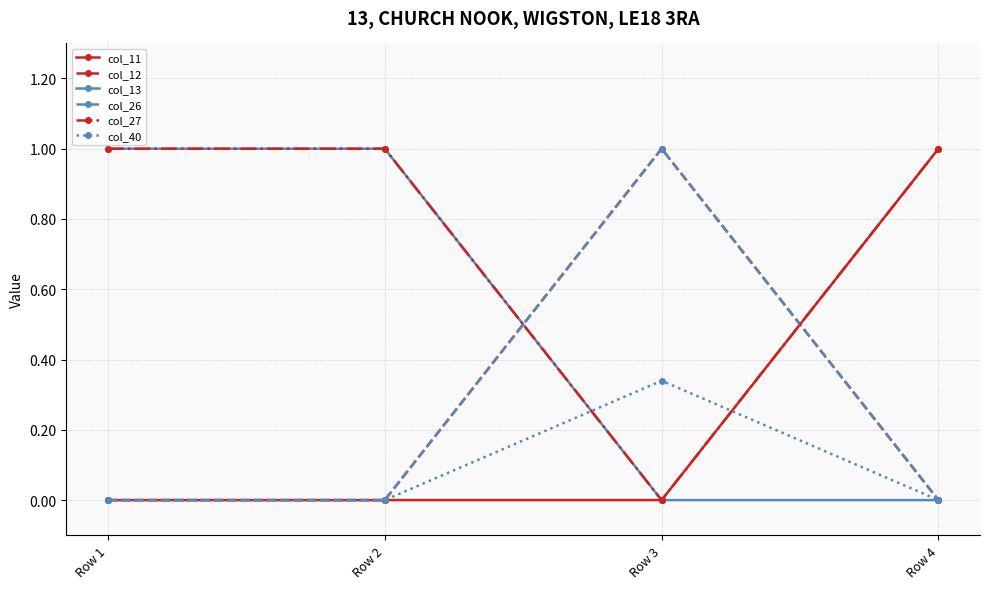

Count the number of data series in this chart.

6